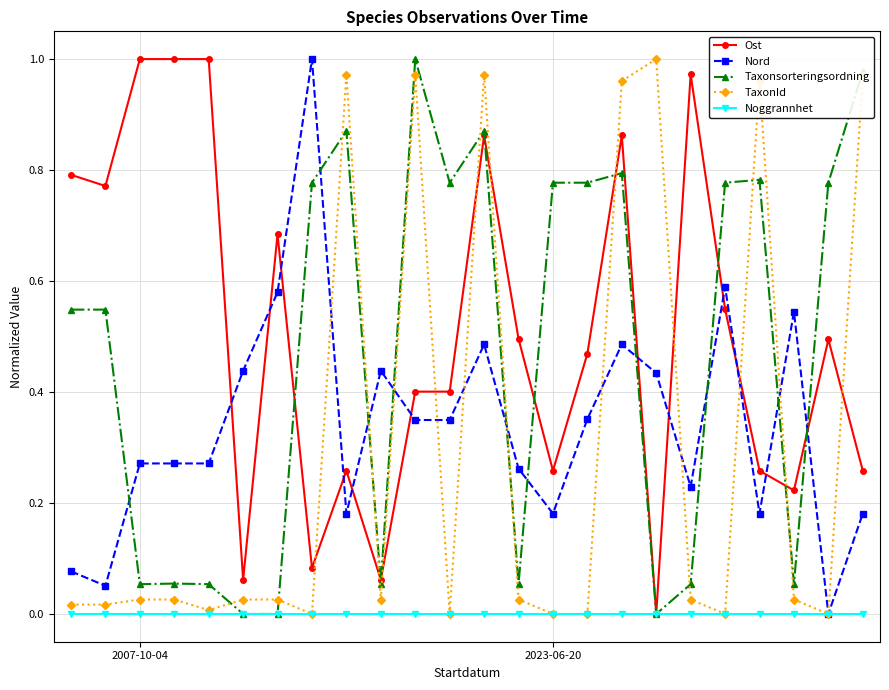

True or false: Taxonsorteringsordning has more than 2 points higher than both neighbors.

True